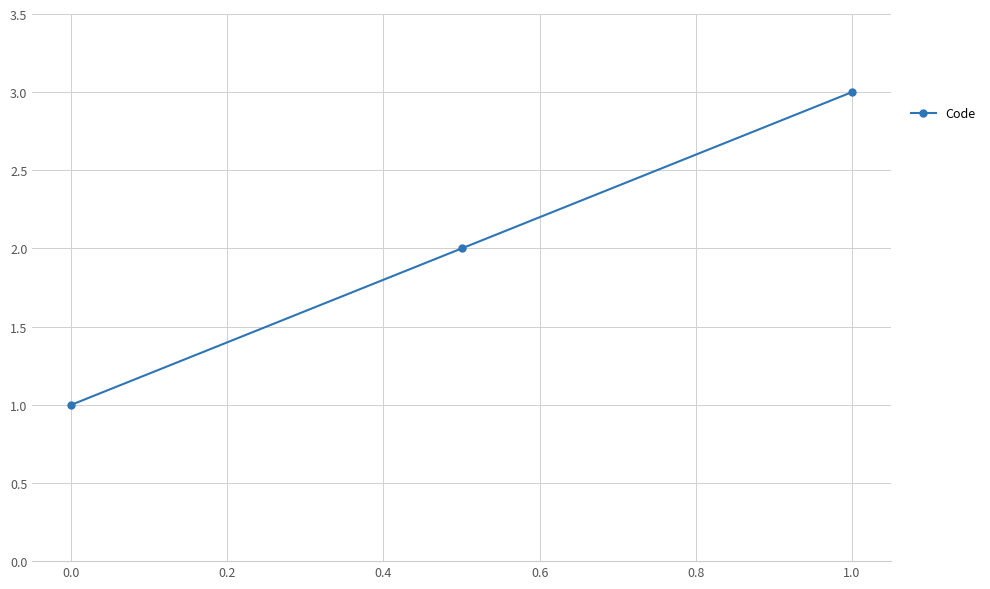

What is the smallest value displayed?

1